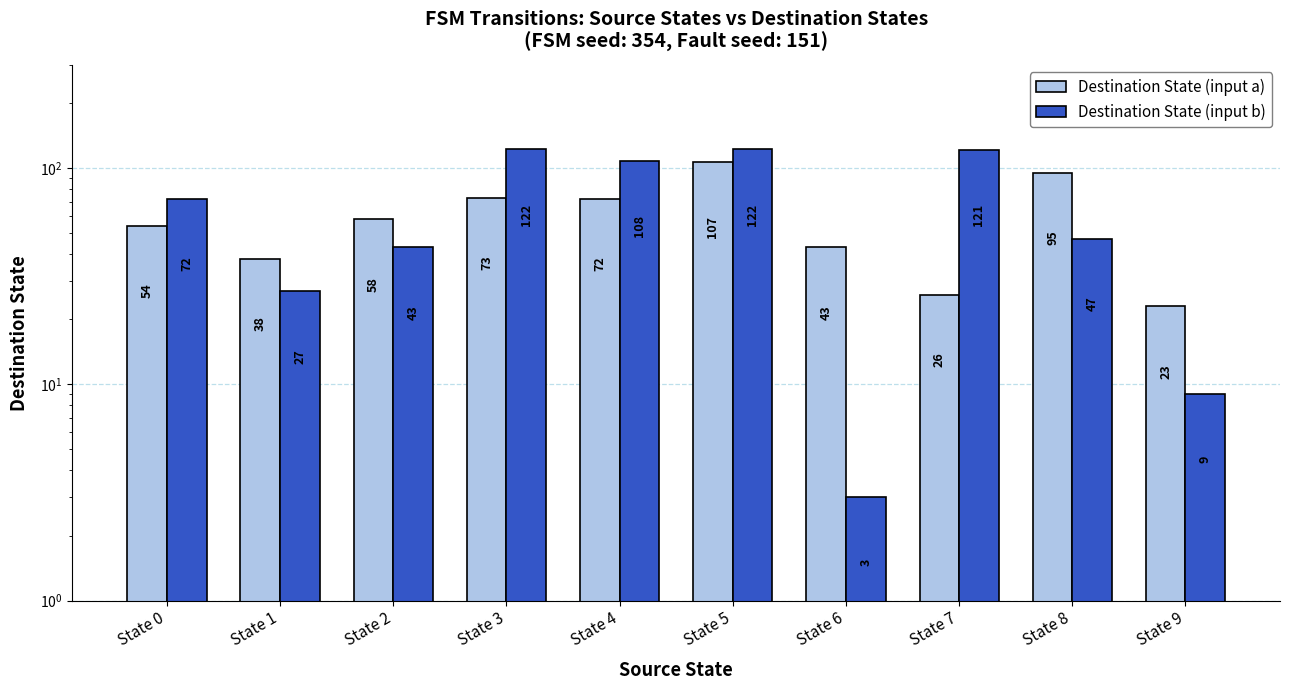

Is it true that Destination State (input a) equals 107 at State 5?

True